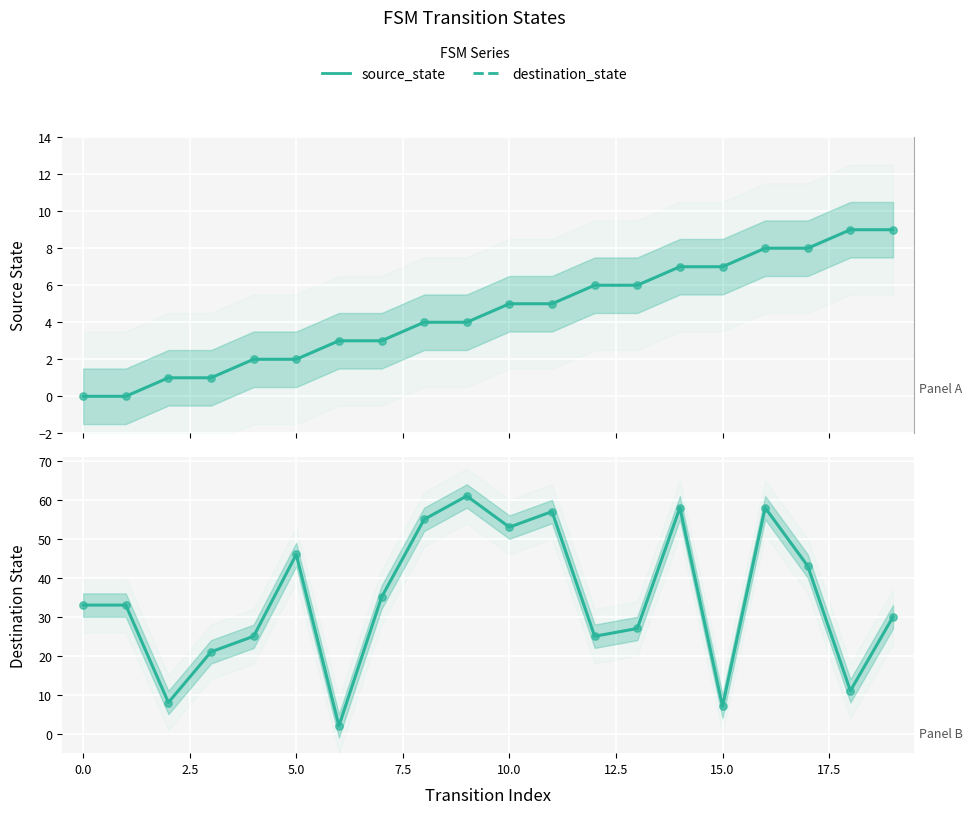

At how many categories does at least one series exceed 4?

19